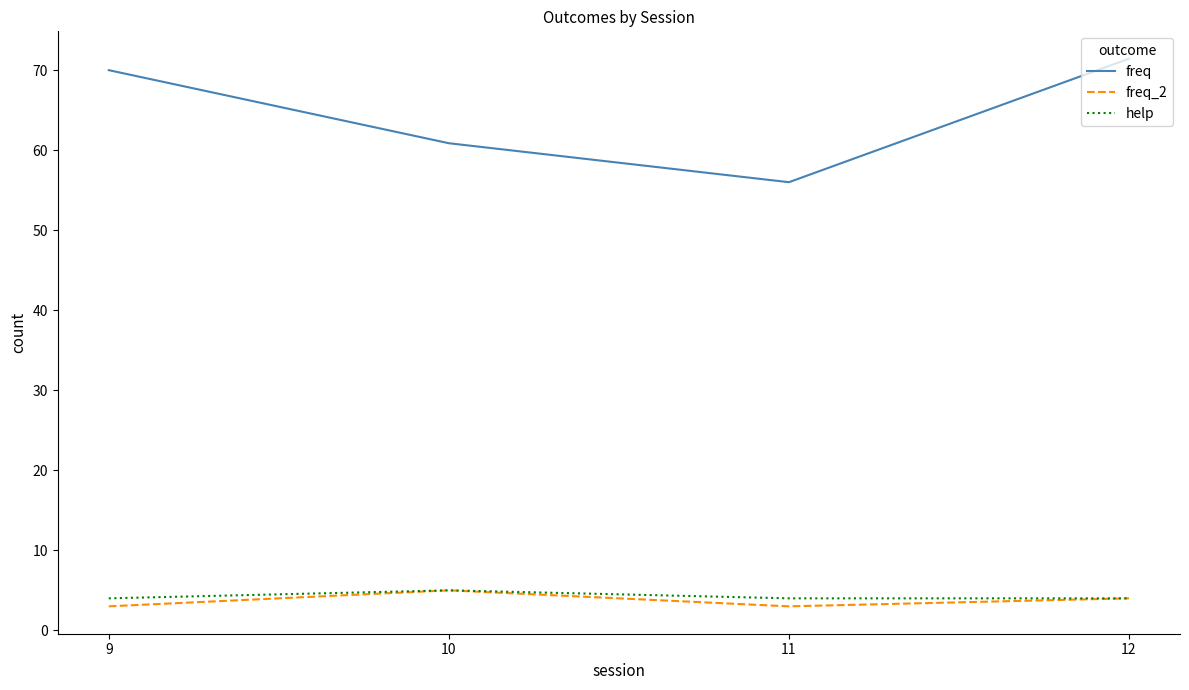

Reading left to right, transcribe all the data shown in this chart.

freq: 70.0	60.9	56.0	71.4
freq_2: 3.0	5.0	3.0	4.0
help: 4.0	5.0	4.0	4.0